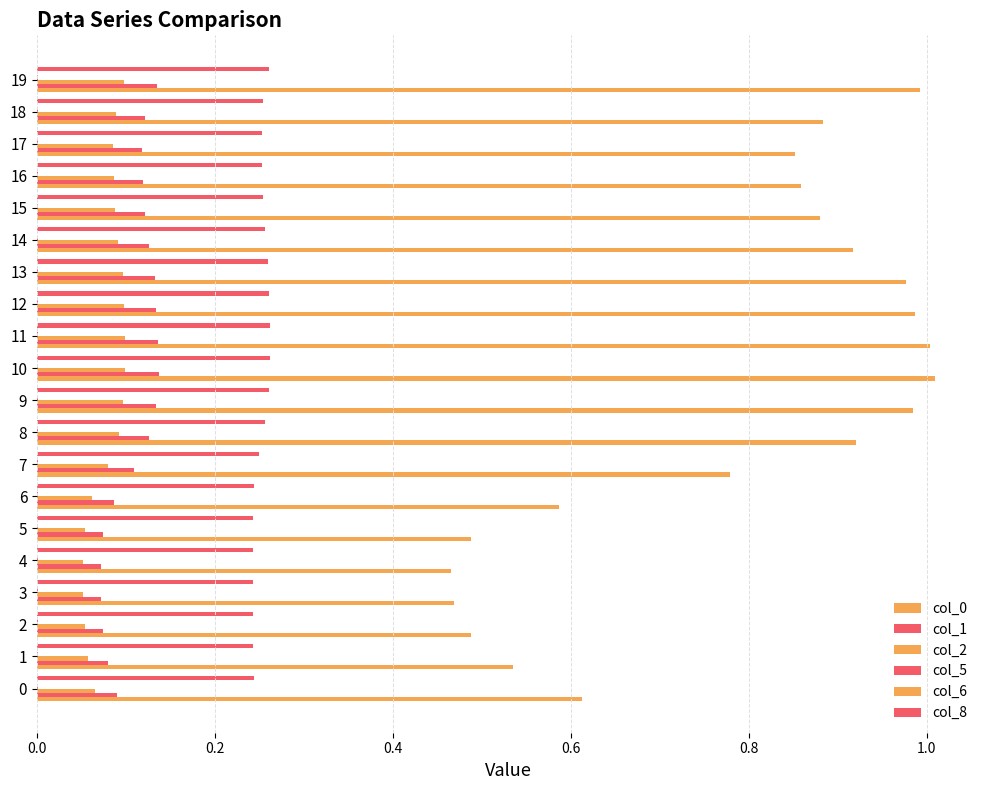

How many col_2 values are between 0 and 1?

20